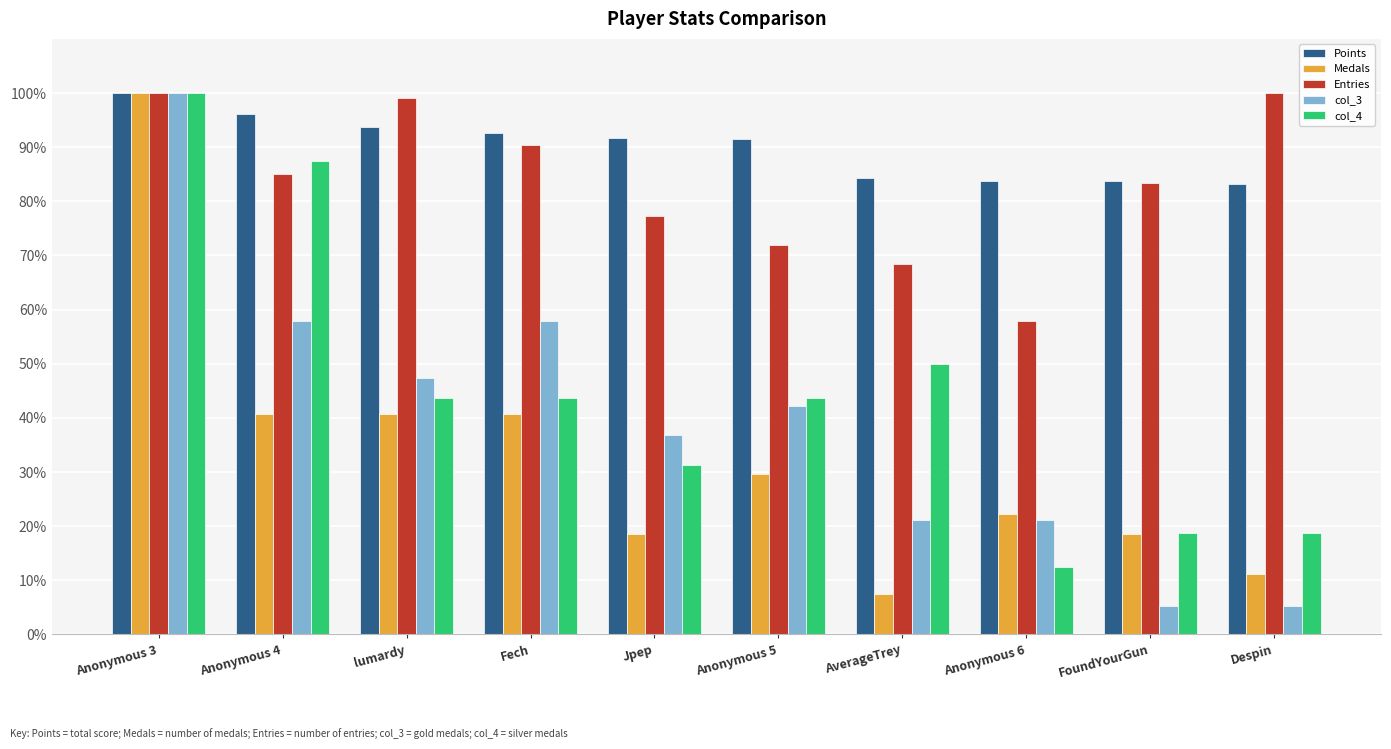

Is it true that Entries equals 115.6 at FoundYourGun?

False